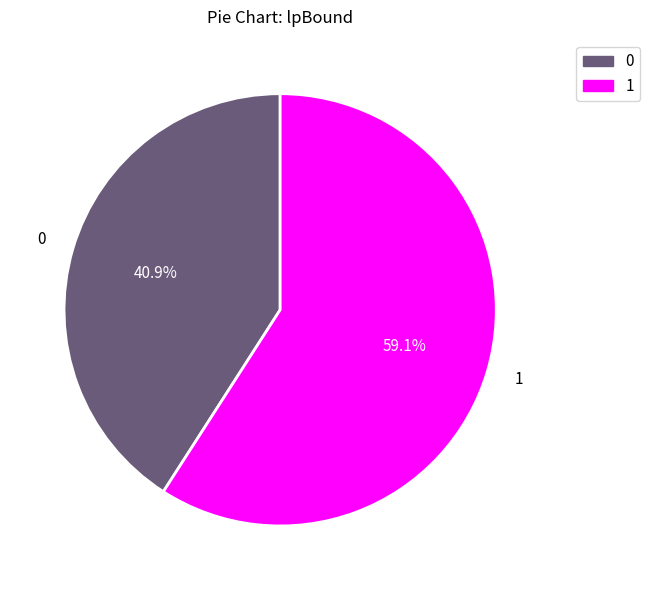

How many slices are in this pie chart?

2